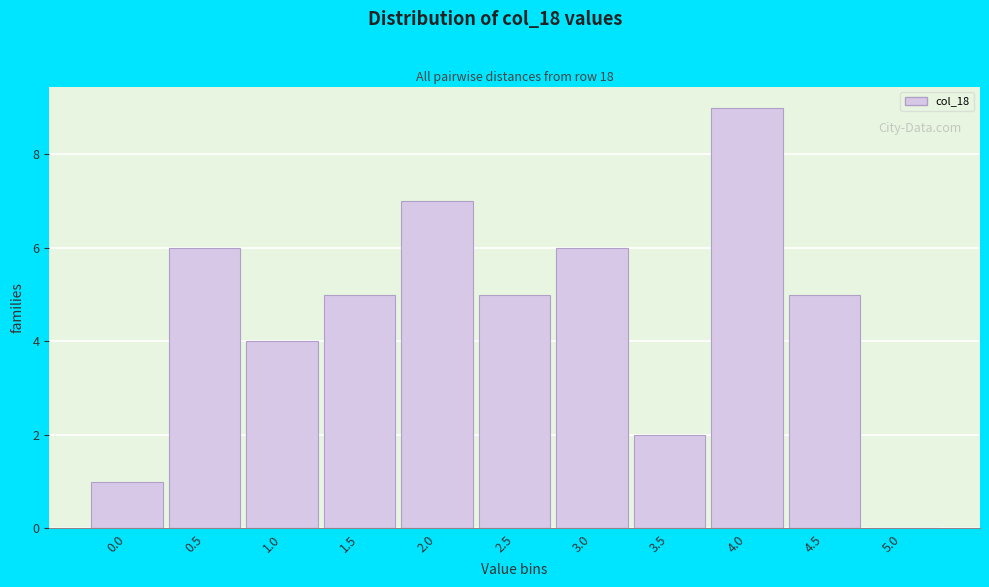

Reading left to right, extract all data points from this chart.

0.0=1	0.5=6	1.0=4	1.5=5	2.0=7	2.5=5	3.0=6	3.5=2	4.0=9	4.5=5	5.0=0